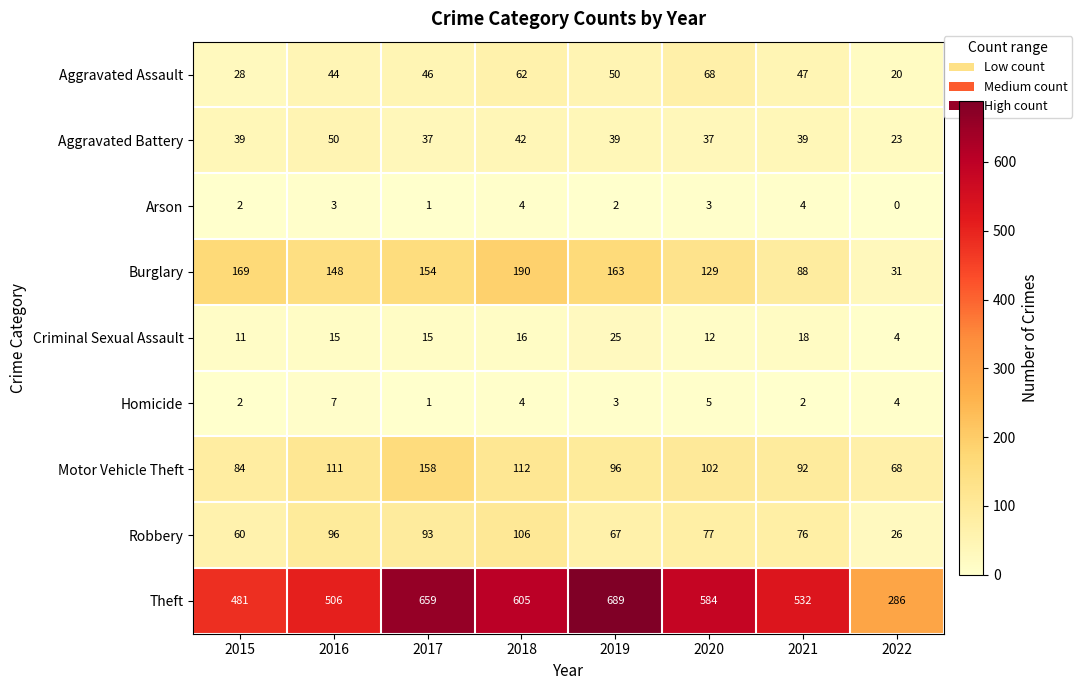

What is the lowest value of the Burglary series?

31